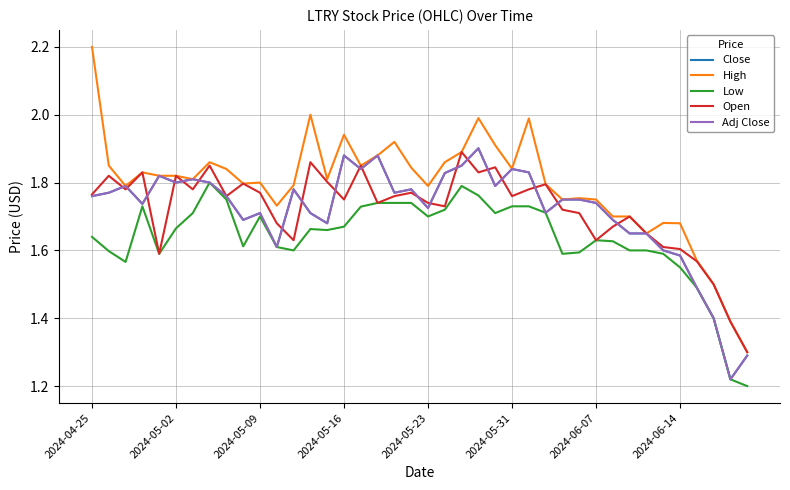

What is the difference between the maximum and second lowest values in the Close series?

0.6